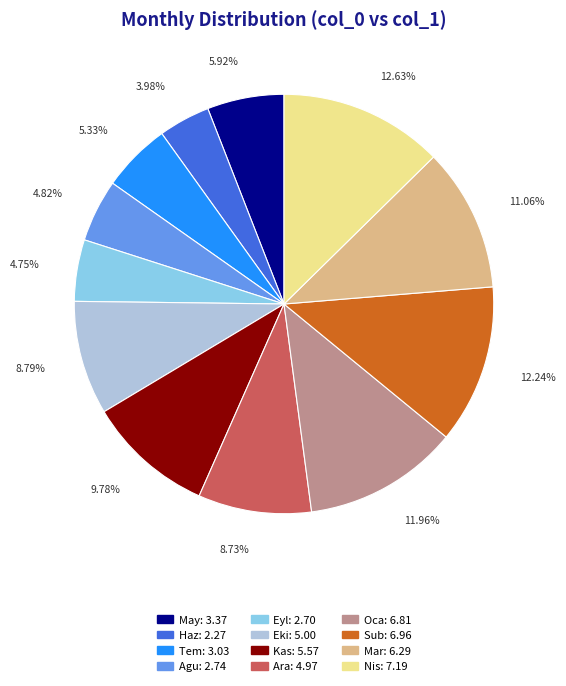

What is the smallest slice in the pie chart?

Haz